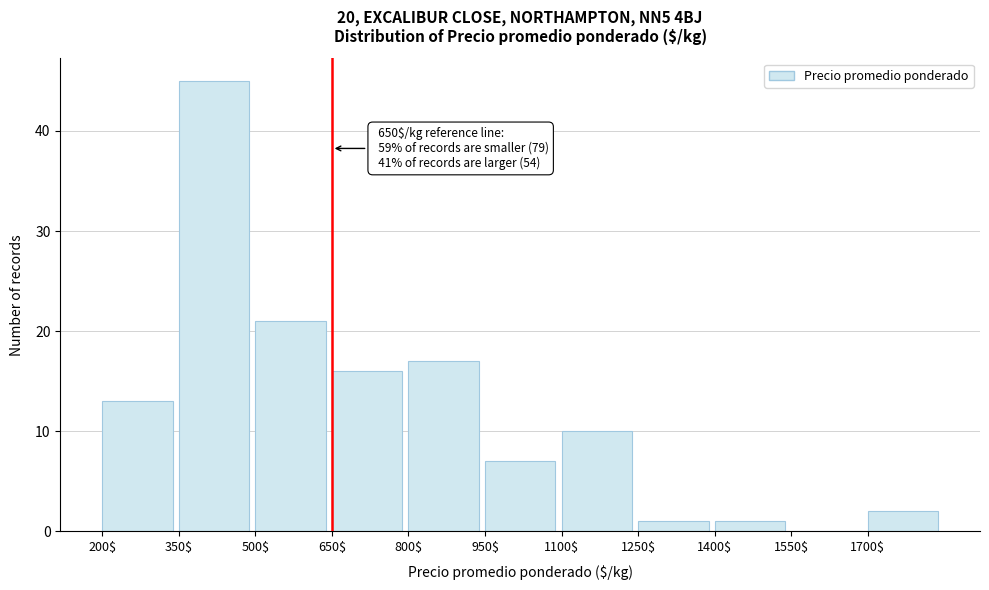

Which range on the x-axis has the tallest bar?

350 to 500